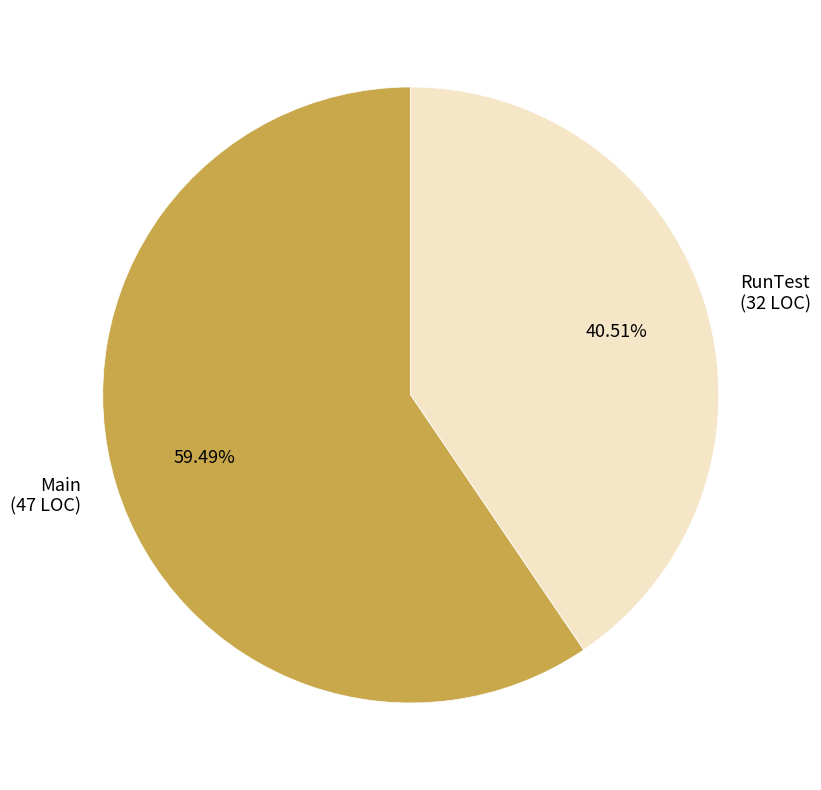

To the nearest percent, what portion does Main represent?

59%